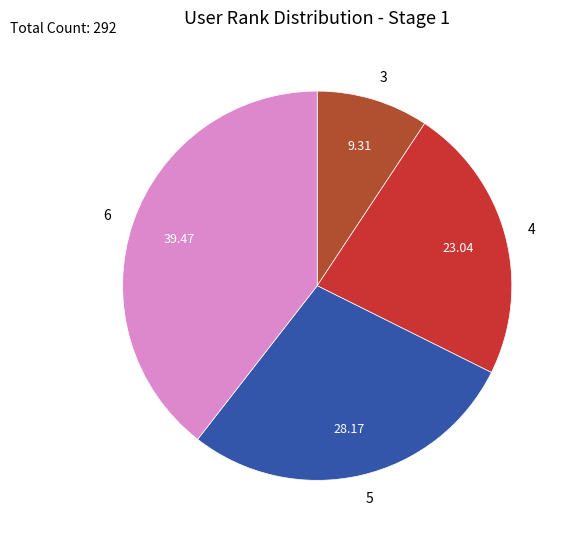

Rank the categories by value from highest to lowest.

6, 5, 4, 3